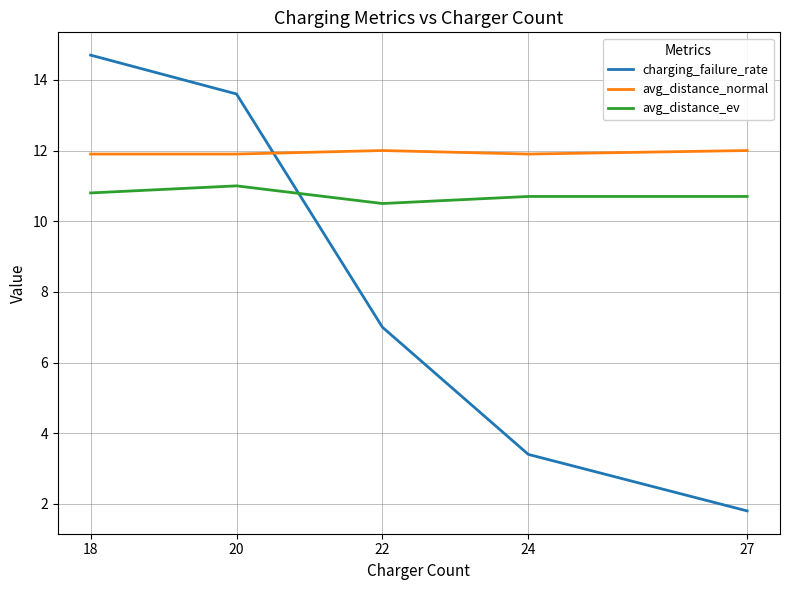

Rank the series at 22 from highest to lowest value.

avg_distance_normal, avg_distance_ev, charging_failure_rate